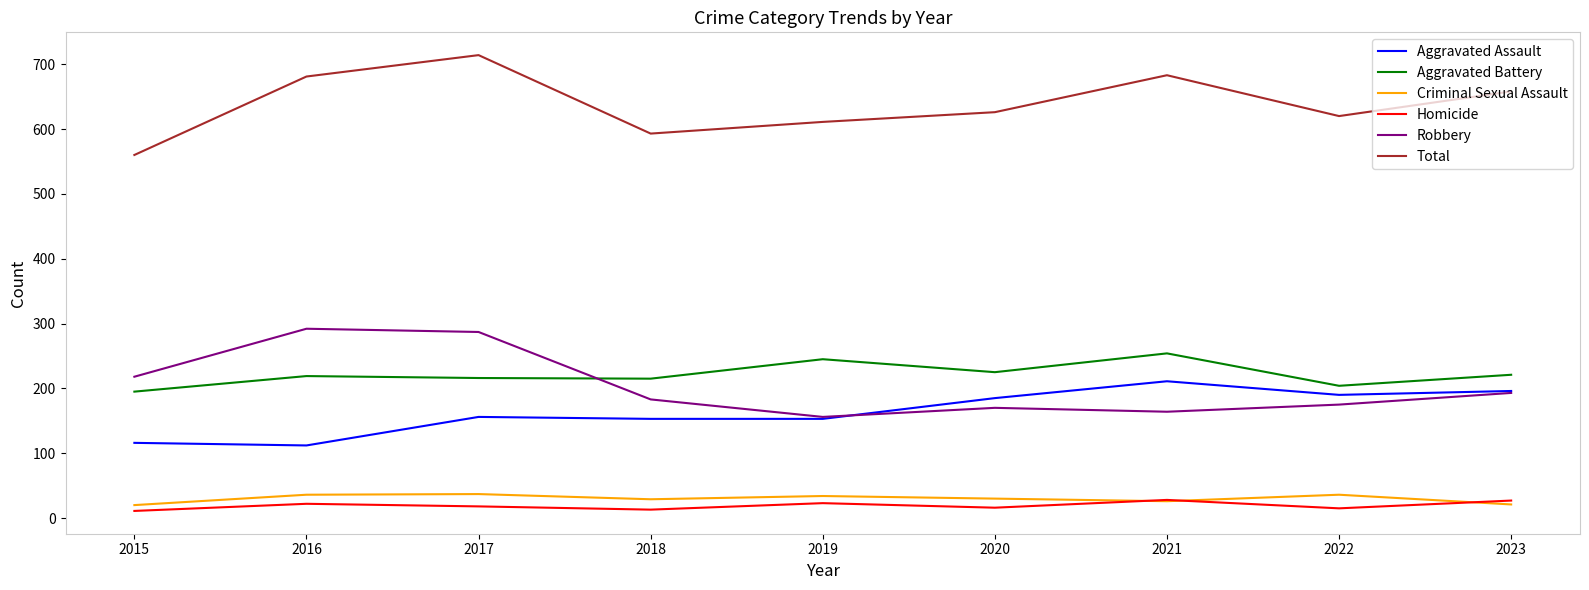

At how many categories does at least one series exceed 513?

9